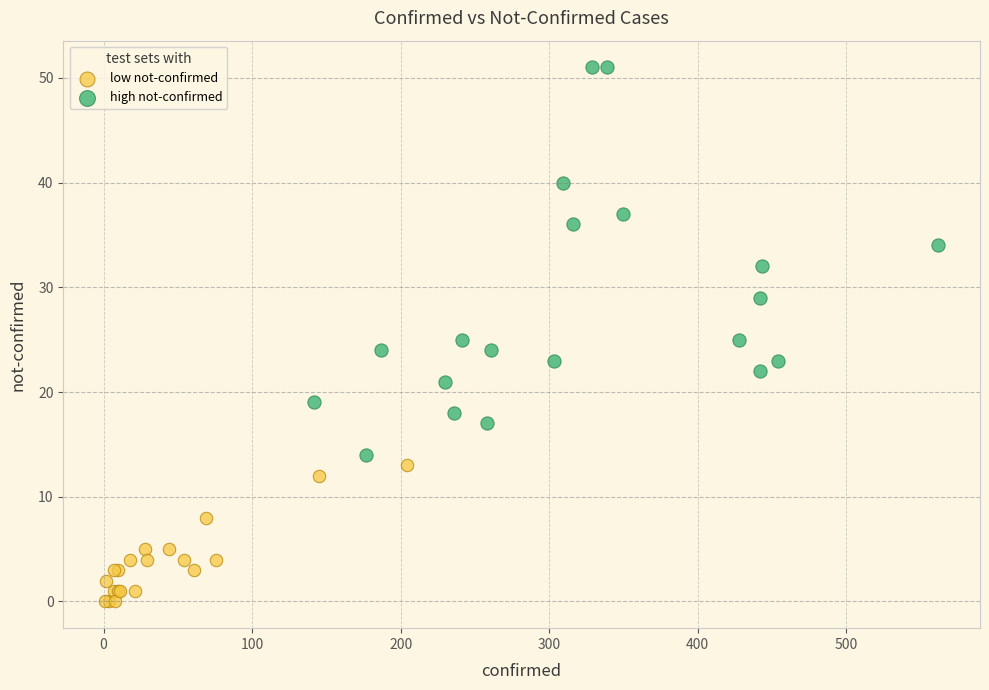

What are all the series names shown in the legend?

low not-confirmed, high not-confirmed